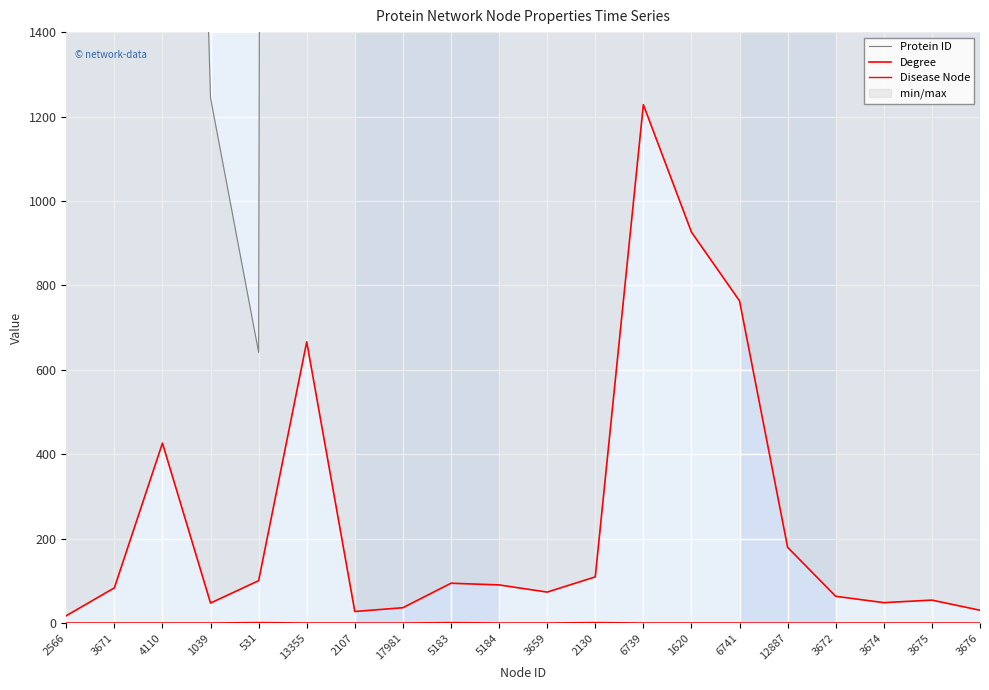

The Disease Node series shows 0 at 6741. True or false?

True